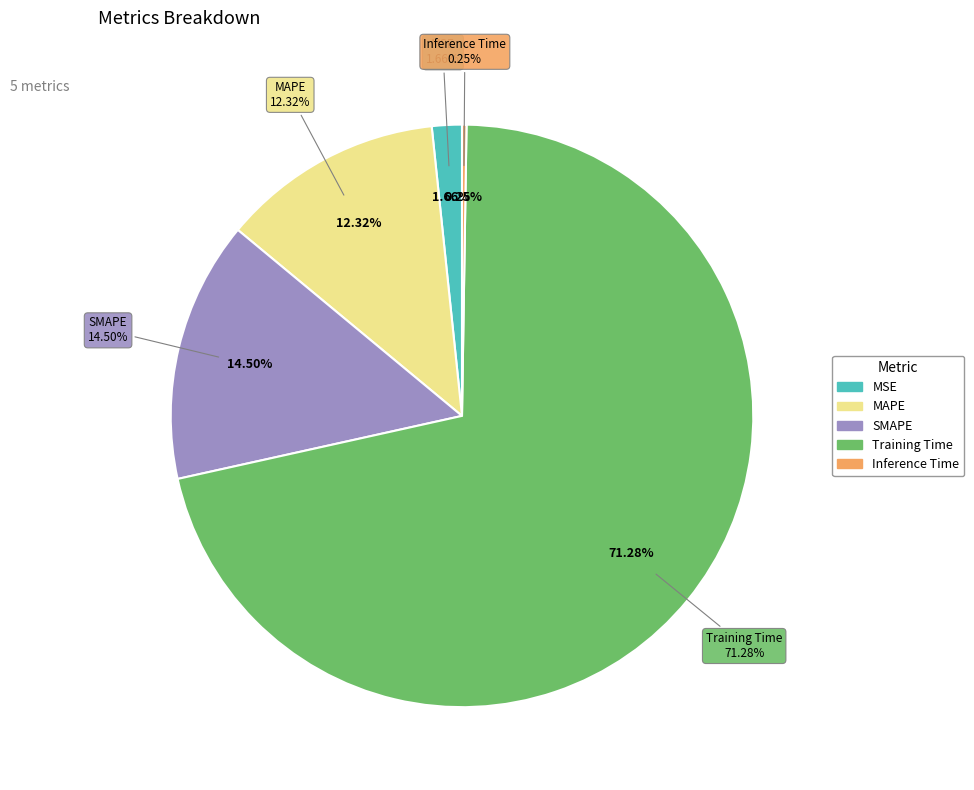

What is the smallest slice in the pie chart?

Inference Time